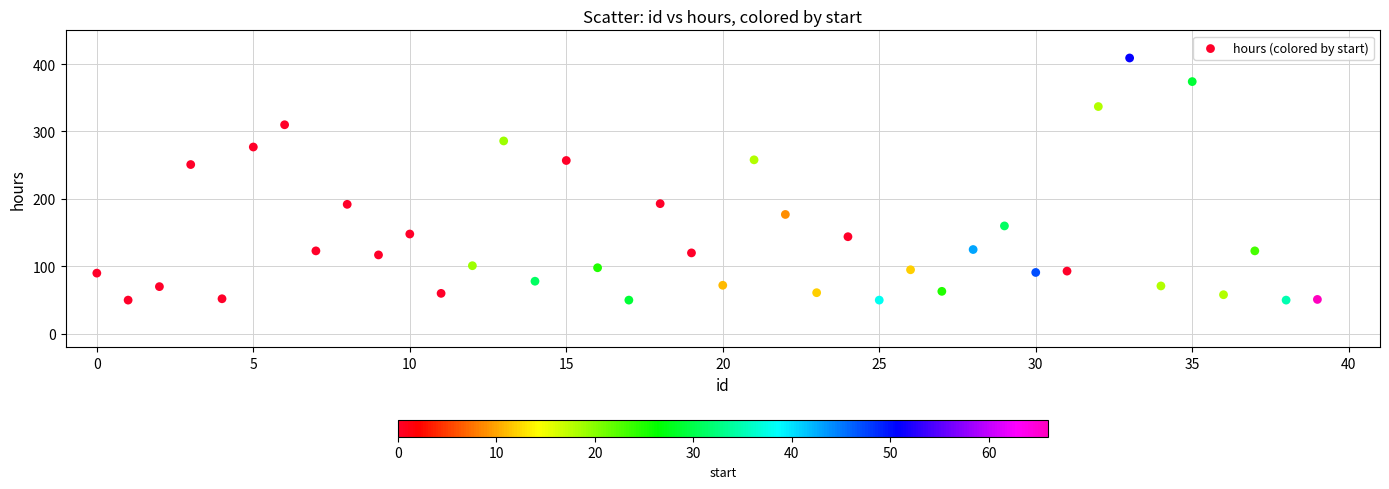

What is the range of Y values (max minus min)?

359